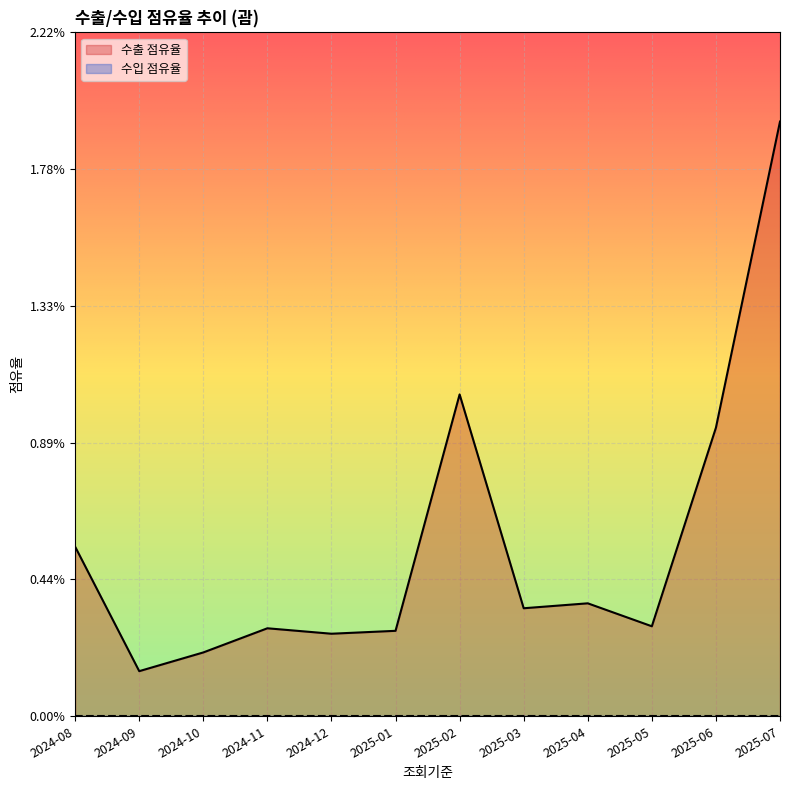

What position from the left is 2025-05?

10